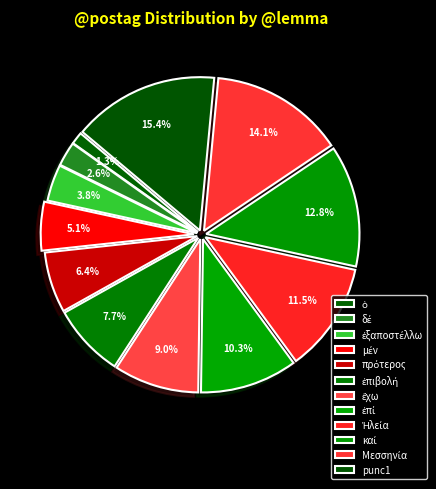

Is ἔχω the majority of the pie?

No